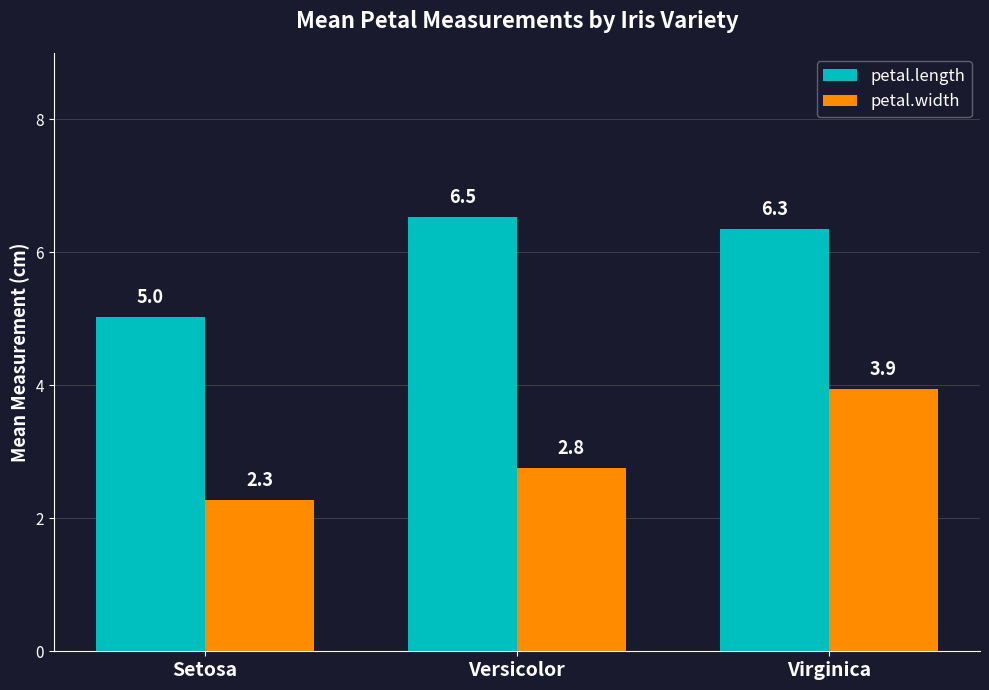

What is the value of the petal.width bar at the 3rd from the left?

3.9